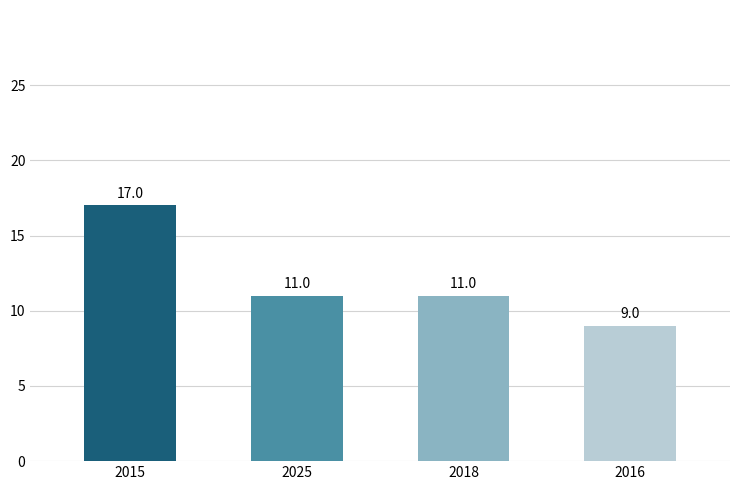

What is the approximate value at 2018?

11